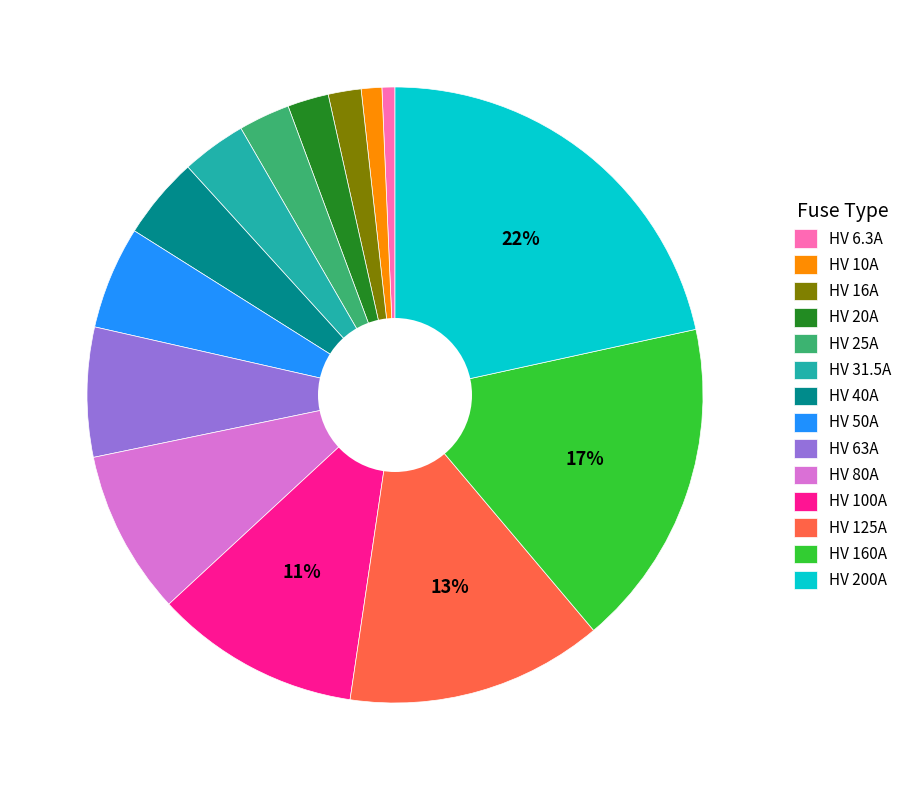

How many slices are in this pie chart?

14